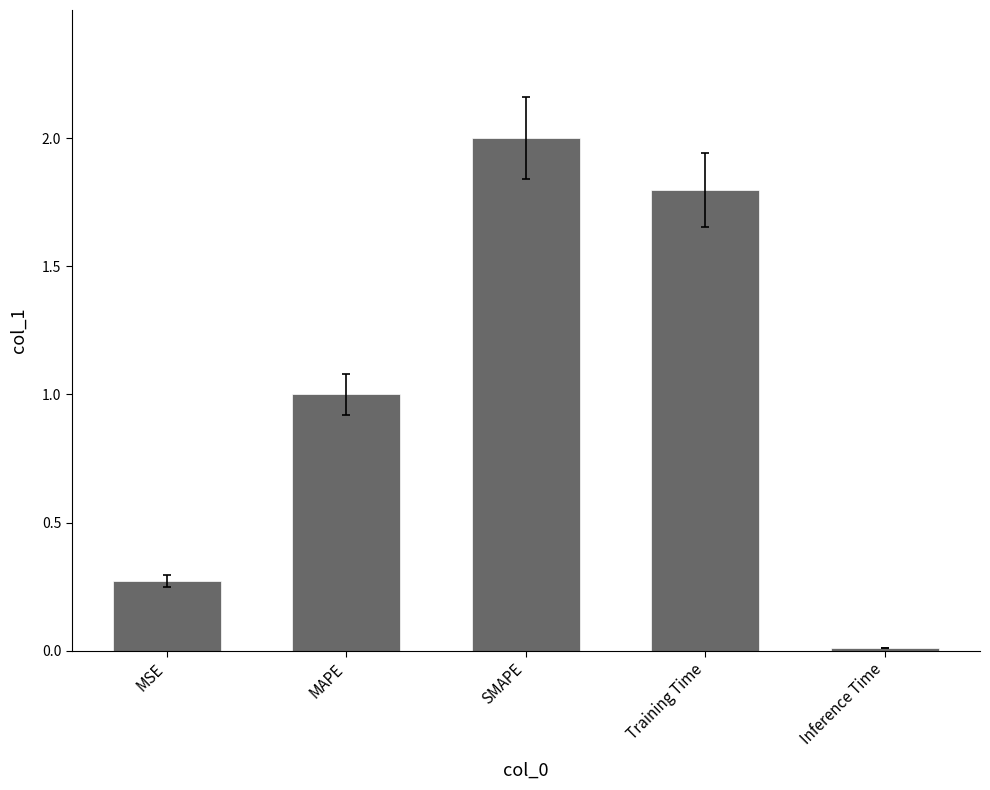

At which label is the value closest to 1?

MAPE